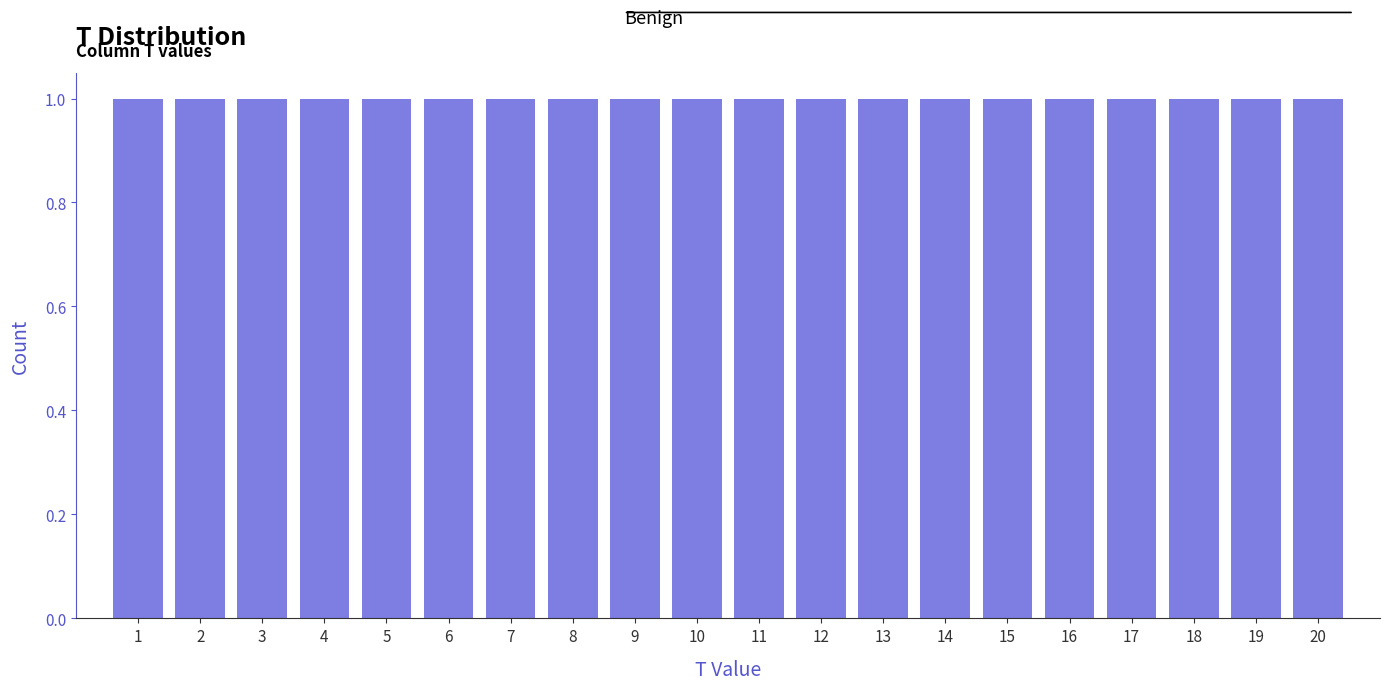

Reading left to right, transcribe this chart: for each bar, give the range it covers on the x-axis and its height. The values are not printed on the chart, so give them approximately, as read against the axis.

0.5 to 1.5: 1
1.5 to 2.5: 1
2.5 to 3.5: 1
3.5 to 4.5: 1
4.5 to 5.5: 1
5.5 to 6.5: 1
6.5 to 7.5: 1
7.5 to 8.5: 1
8.5 to 9.5: 1
9.5 to 10.5: 1
10.5 to 11.5: 1
11.5 to 12.5: 1
12.5 to 13.5: 1
13.5 to 14.5: 1
14.5 to 15.5: 1
15.5 to 16.5: 1
16.5 to 17.5: 1
17.5 to 18.5: 1
18.5 to 19.5: 1
19.5 to 20.5: 1